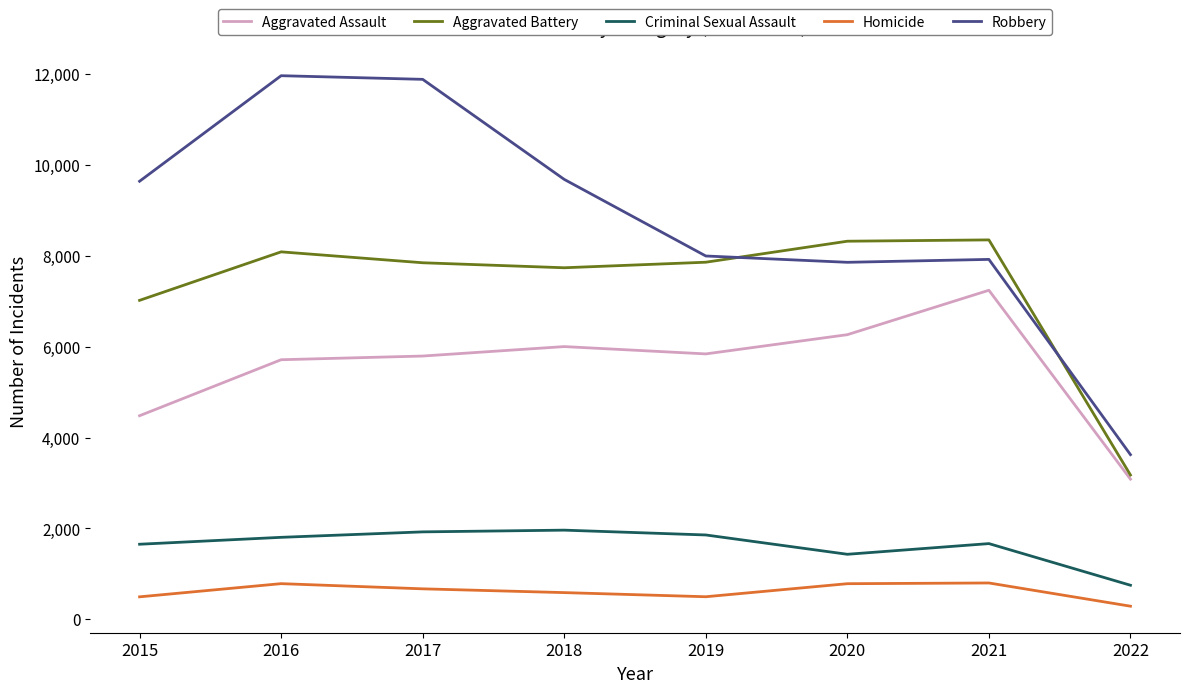

The Robbery series shows 7855 at 2020. True or false?

True